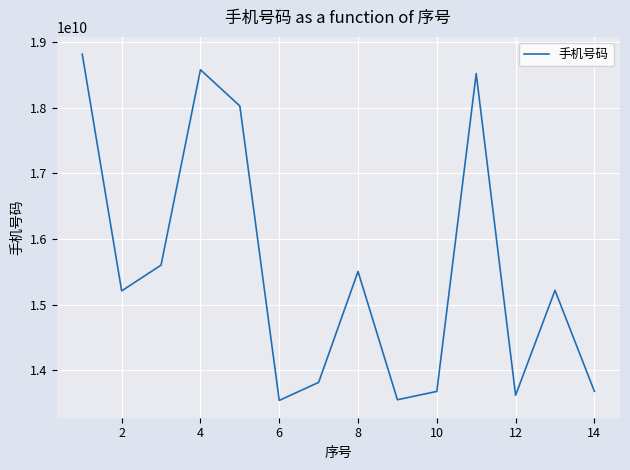

How many lines are shown in the chart?

1